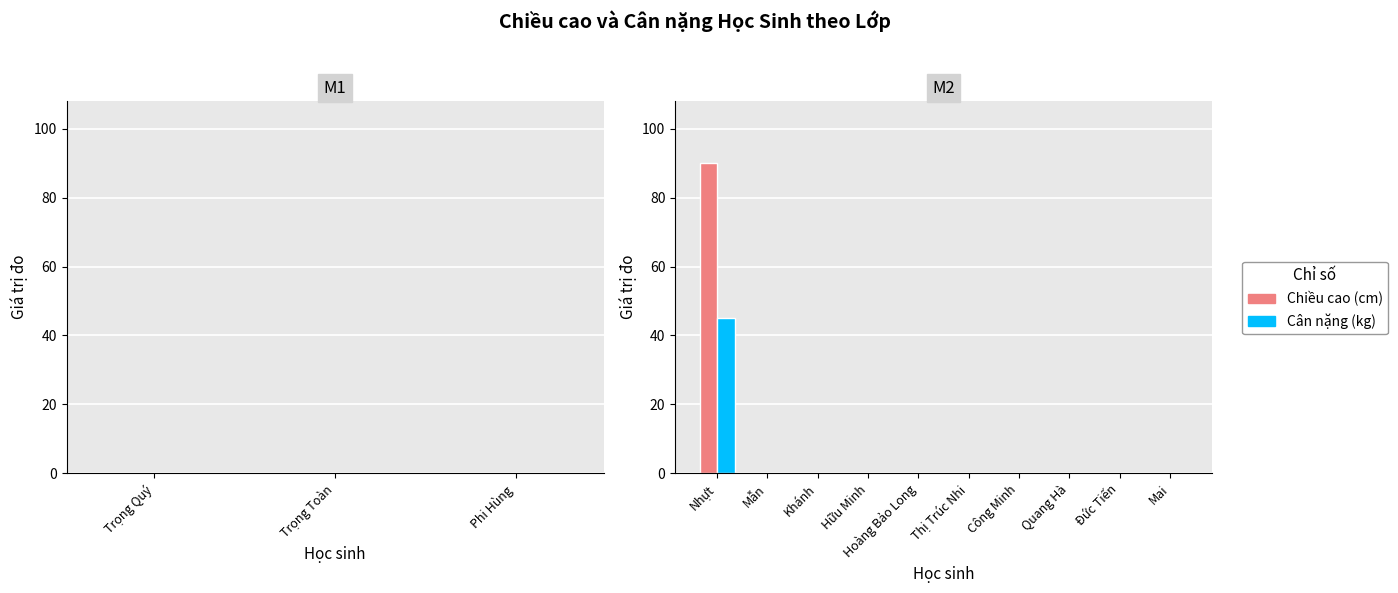

What is the greatest value displayed?

90